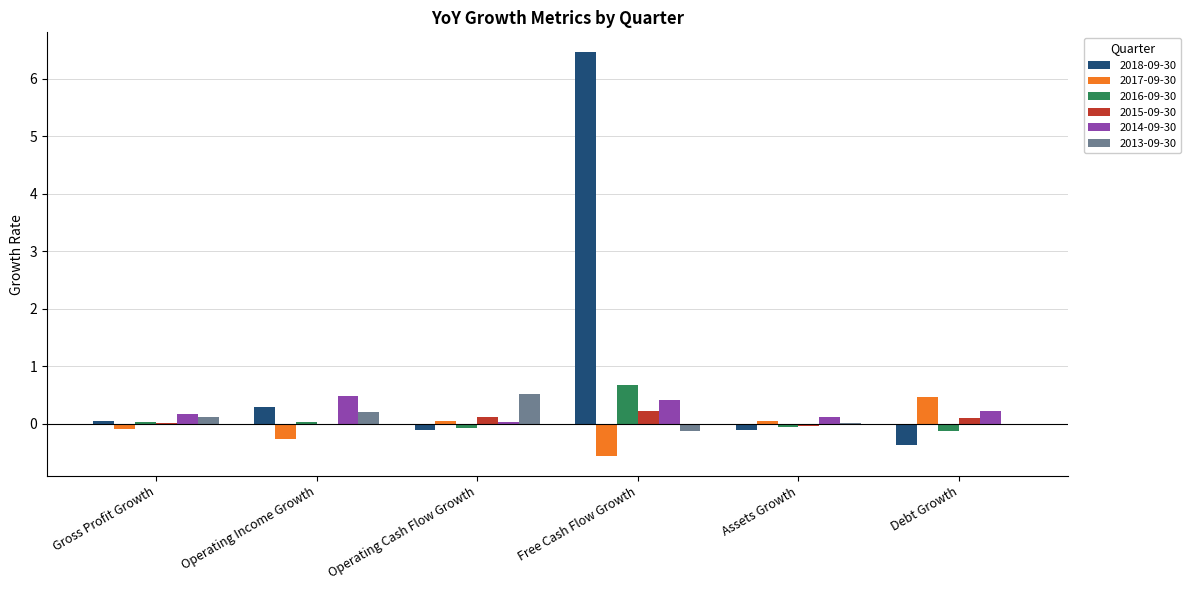

What is the sum of all 2018-09-30 values?

6.2